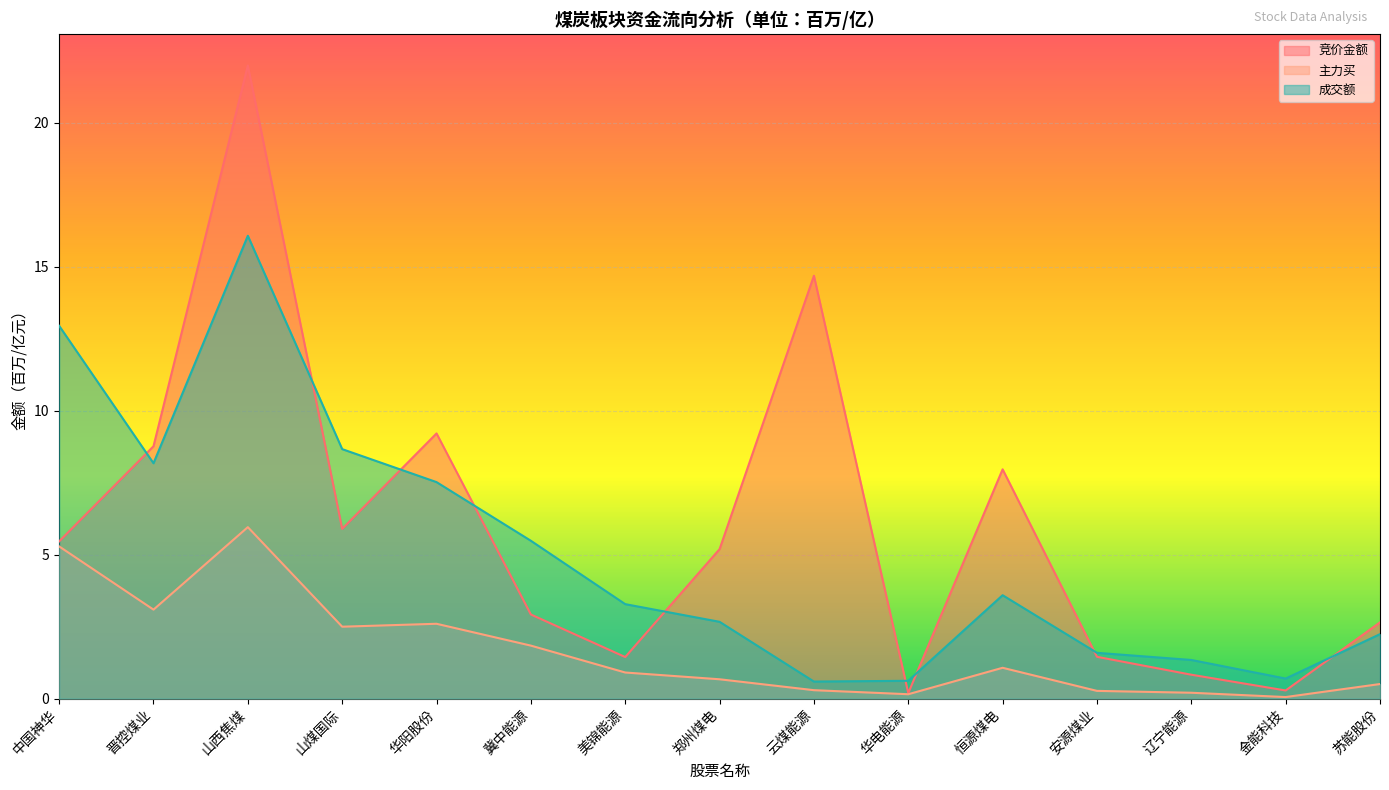

What are all the series names shown in the legend?

竞价金额, 主力买, 成交额